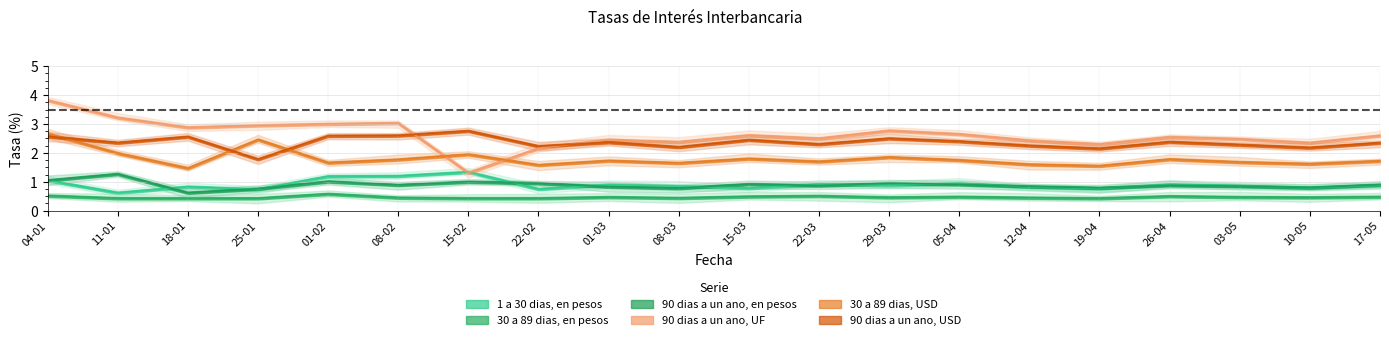

Does the chart display data point markers on the line(s)?

No